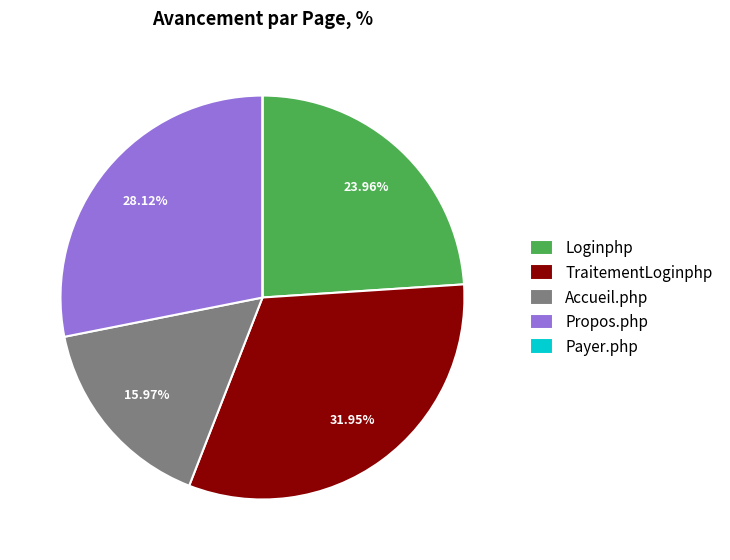

Is there any slice that represents more than half of the pie?

No